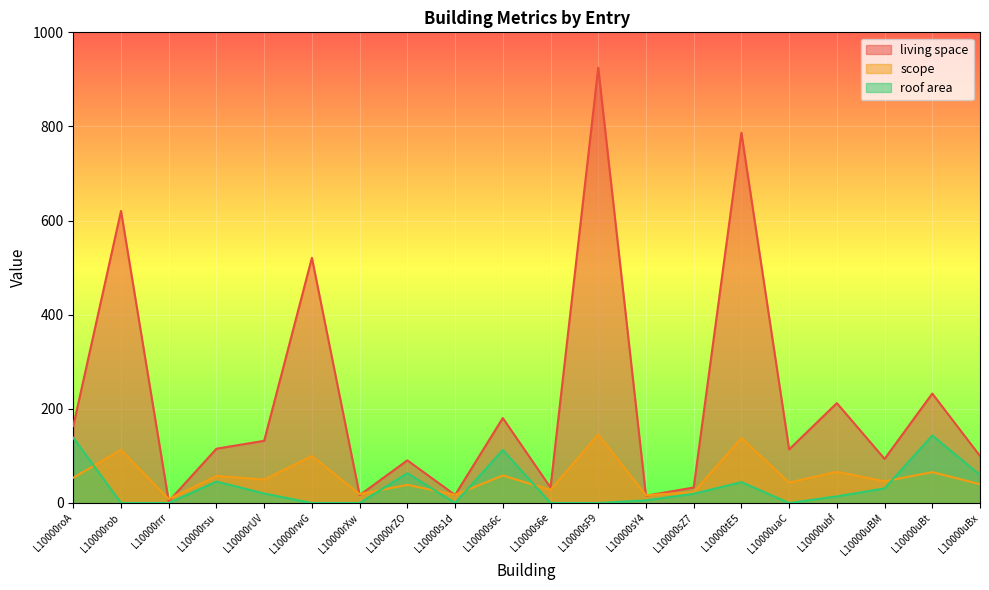

Where is the first local minimum for living space?

L10000rrr